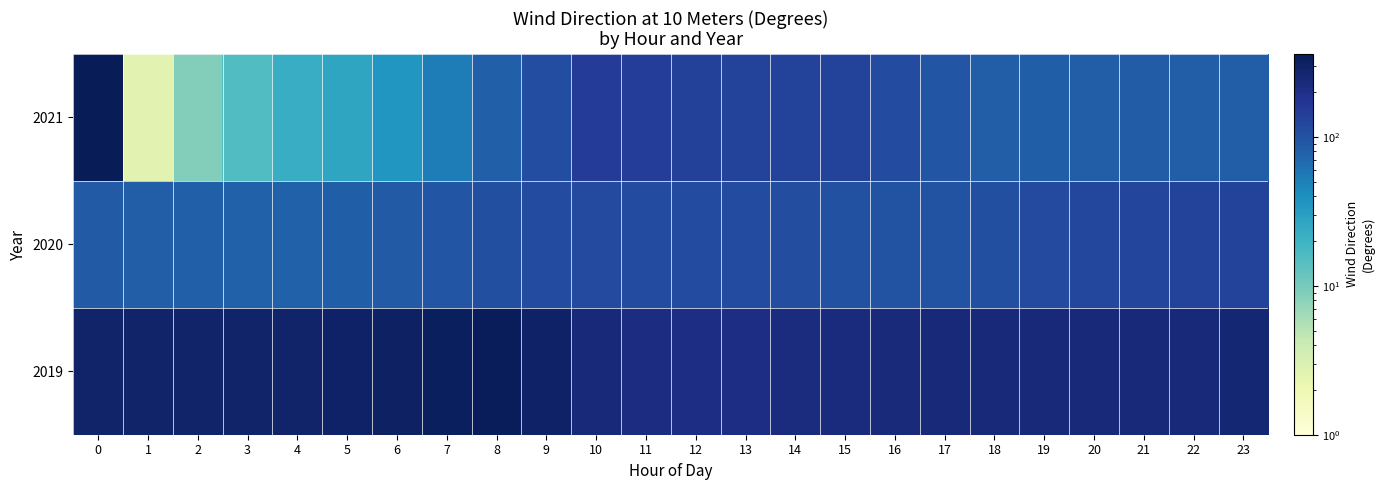

Which has a higher value, 16 or 9?

9